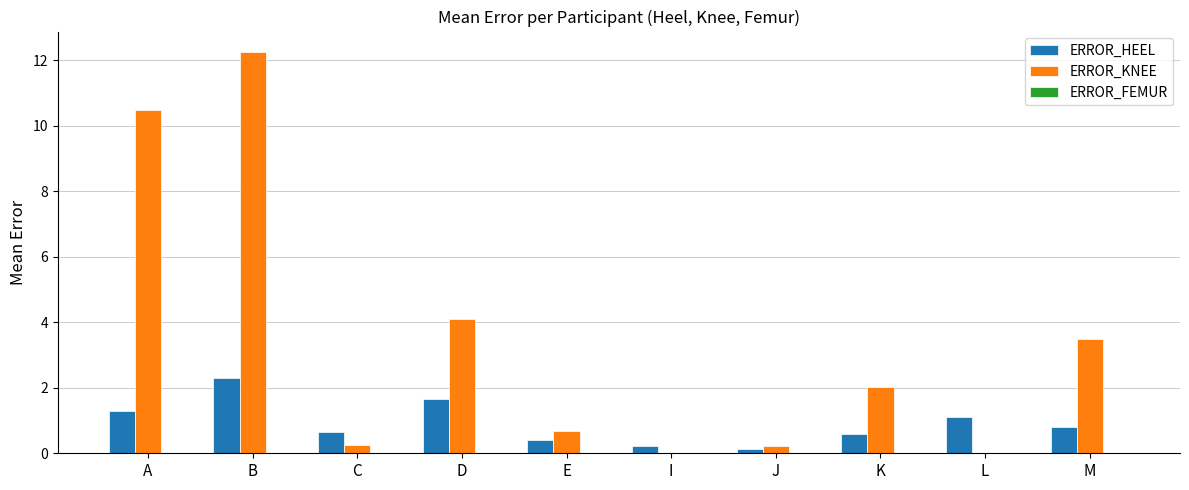

Between J and K, which series saw the biggest shift?

ERROR_KNEE